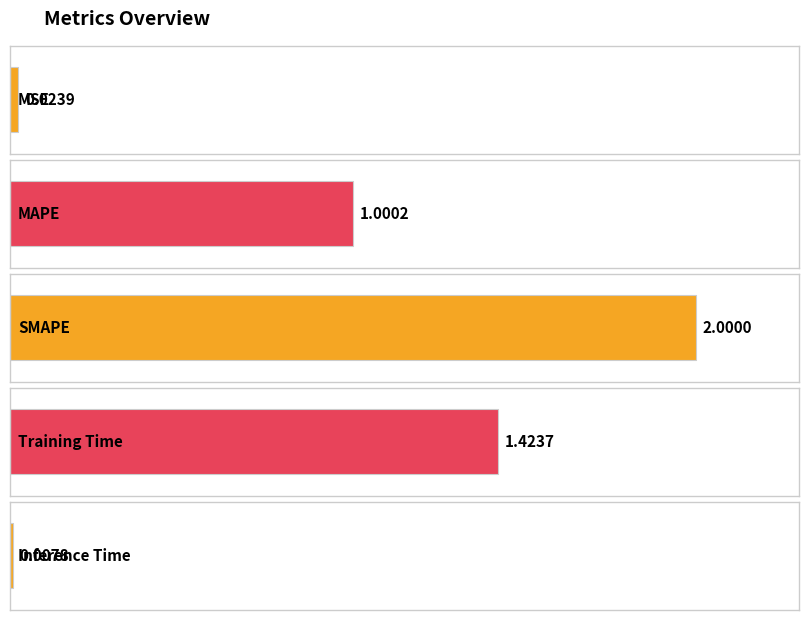

Which has a higher value, MAPE or SMAPE?

SMAPE